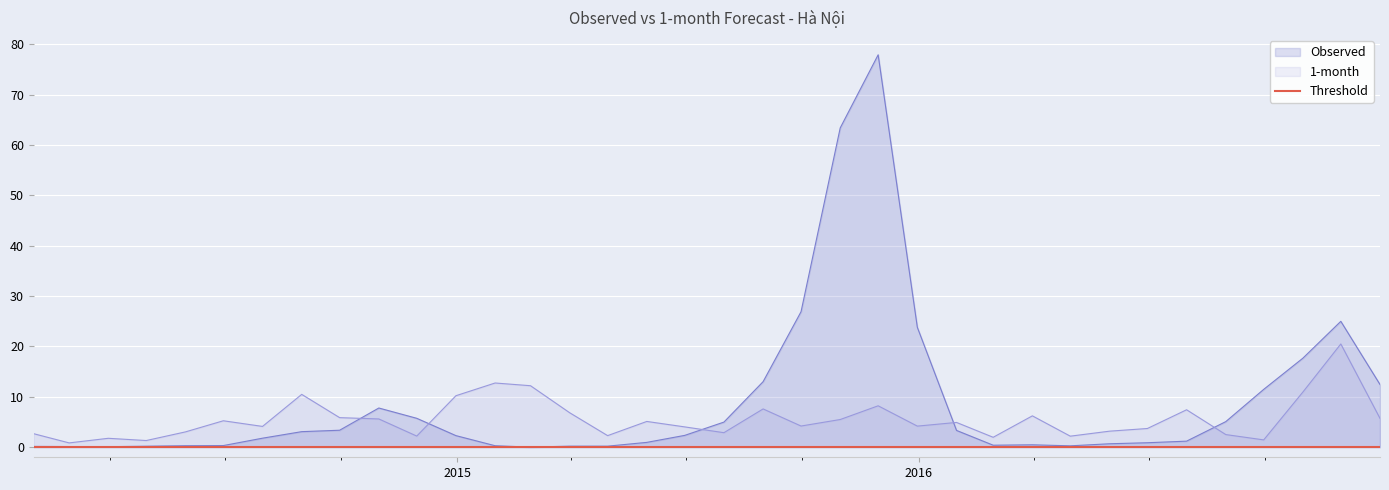

Reading right to left, what are all the values shown in this chart?

Observed: 2016-12-31=12.4	2016-11-30=25.0	2016-10-31=17.7	2016-09-30=11.5	2016-08-31=5.1	2016-07-31=1.2	2016-06-30=0.9	2016-05-31=0.7	2016-04-30=0.3	2016-03-31=0.5	2016-02-29=0.4	2016-01-31=3.3	2015-12-31=23.8	2015-11-30=77.9	2015-10-31=63.4	2015-09-30=26.9	2015-08-31=13.0	2015-07-31=5.0	2015-06-30=2.3	2015-05-31=1.0	2015-04-30=0.2	2015-03-31=0.2	2015-02-28=0.0	2015-01-31=0.3	2014-12-31=2.3	2014-11-30=5.7	2014-10-31=7.8	2014-09-30=3.4	2014-08-31=3.1	2014-07-31=1.8	2014-06-30=0.3	2014-05-31=0.3	2014-04-30=0.2	2014-03-31=0.1	2014-02-28=0.1	2014-01-31=0.2
1-month: 2016-12-31=5.7	2016-11-30=20.5	2016-10-31=10.9	2016-09-30=1.5	2016-08-31=2.5	2016-07-31=7.4	2016-06-30=3.7	2016-05-31=3.2	2016-04-30=2.2	2016-03-31=6.2	2016-02-29=2.0	2016-01-31=4.9	2015-12-31=4.2	2015-11-30=8.2	2015-10-31=5.5	2015-09-30=4.2	2015-08-31=7.6	2015-07-31=2.9	2015-06-30=4.0	2015-05-31=5.1	2015-04-30=2.3	2015-03-31=6.8	2015-02-28=12.2	2015-01-31=12.7	2014-12-31=10.2	2014-11-30=2.2	2014-10-31=5.6	2014-09-30=5.9	2014-08-31=10.5	2014-07-31=4.1	2014-06-30=5.2	2014-05-31=3.0	2014-04-30=1.3	2014-03-31=1.8	2014-02-28=0.9	2014-01-31=2.7